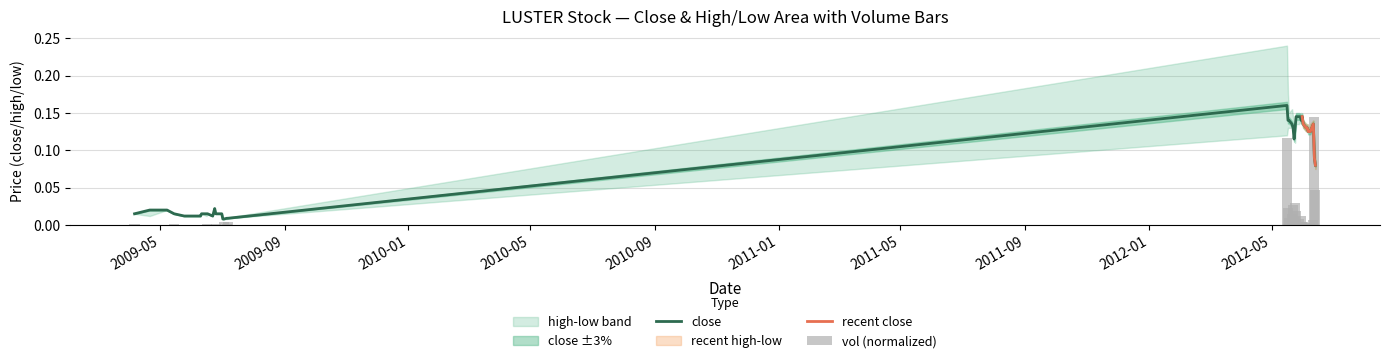

True or false: vol has a value of 0.0 at 2009-07-03.

False